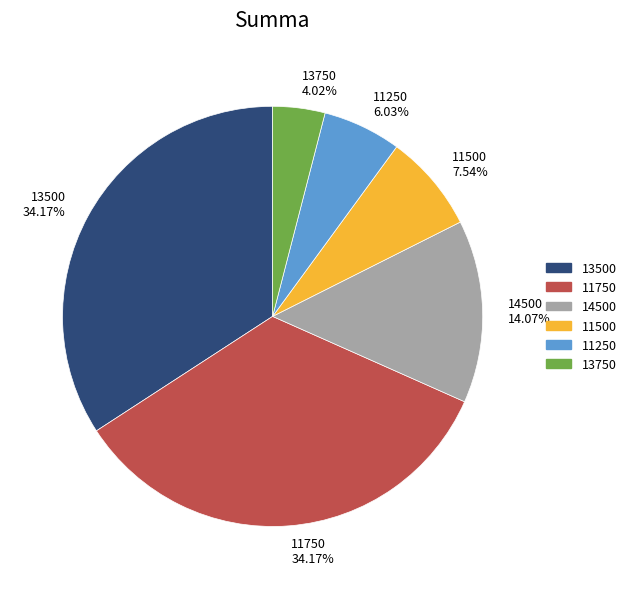

Which slice is the smallest?

13750